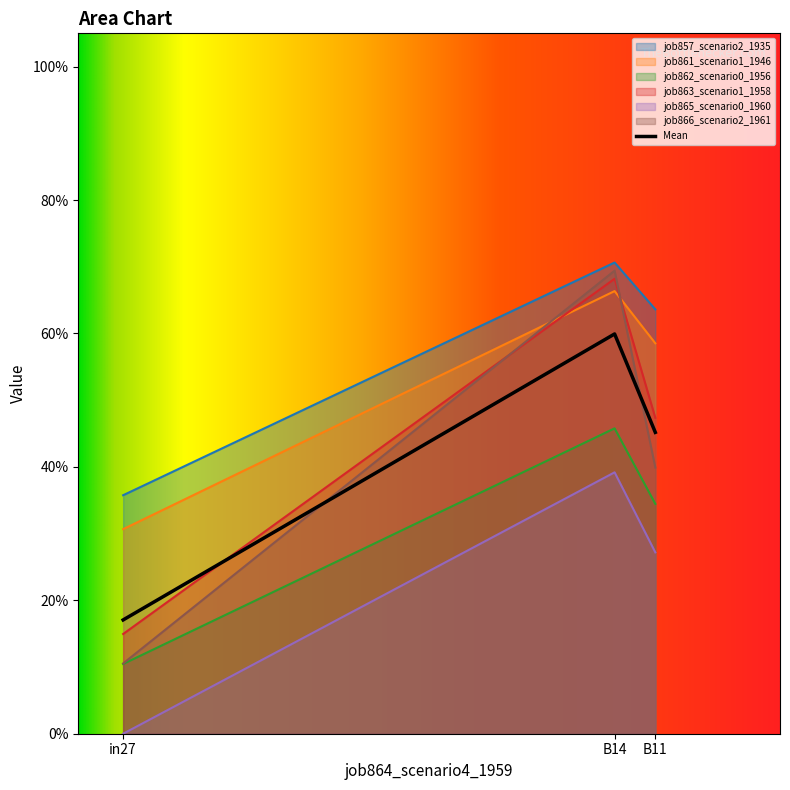

What position from the left is B14?

2